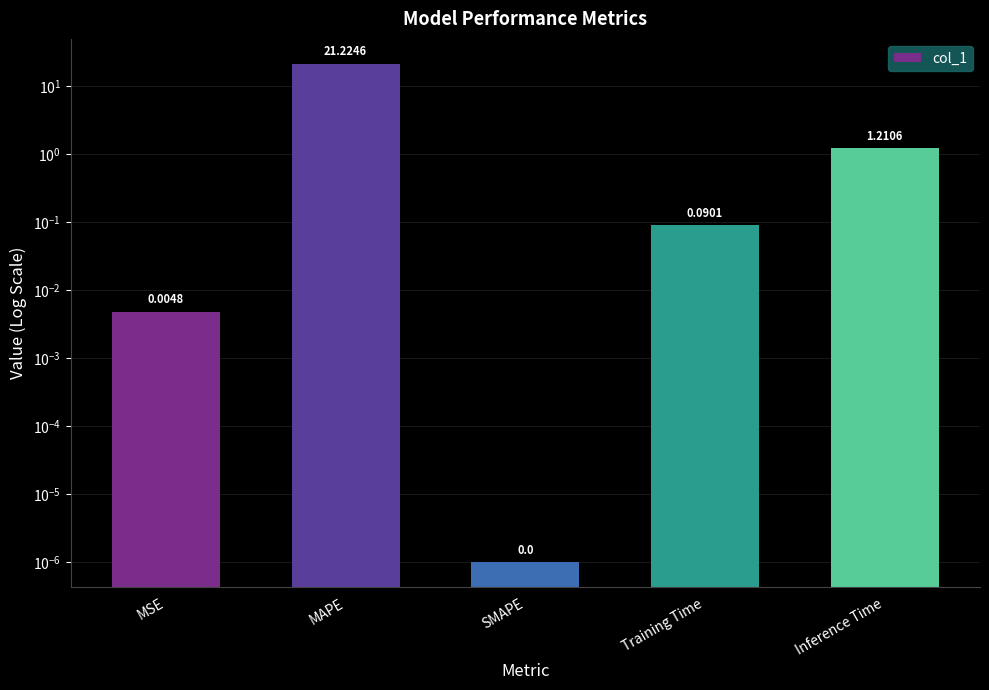

List the labels in order of value, largest first.

MAPE, Inference Time, Training Time, MSE, SMAPE